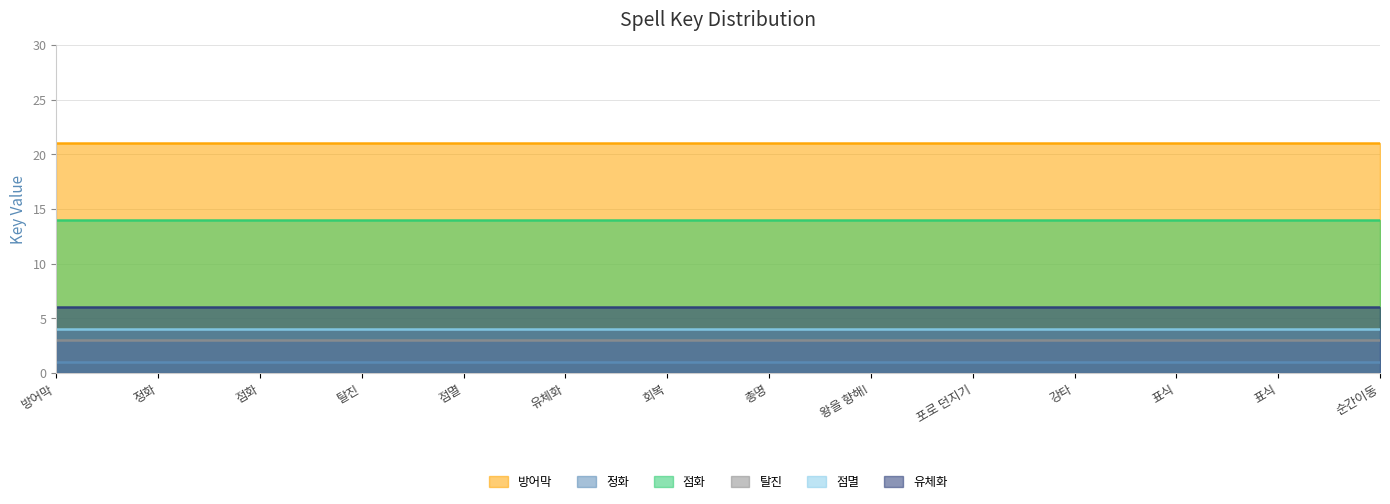

True or false: 방어막 has more than 2 interior local peaks.

False